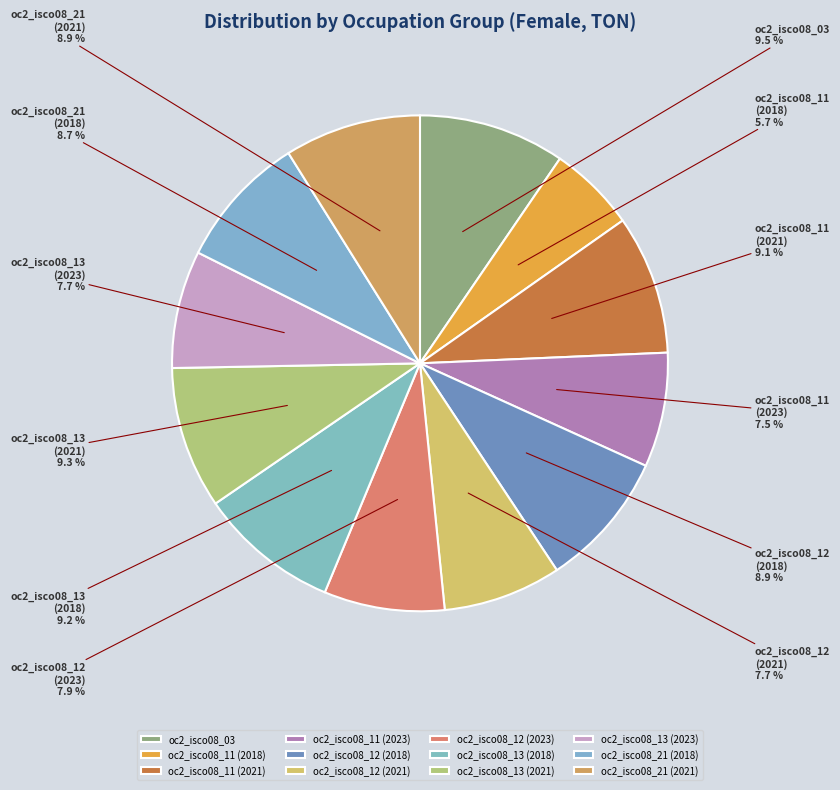

Does any single category account for the majority?

No